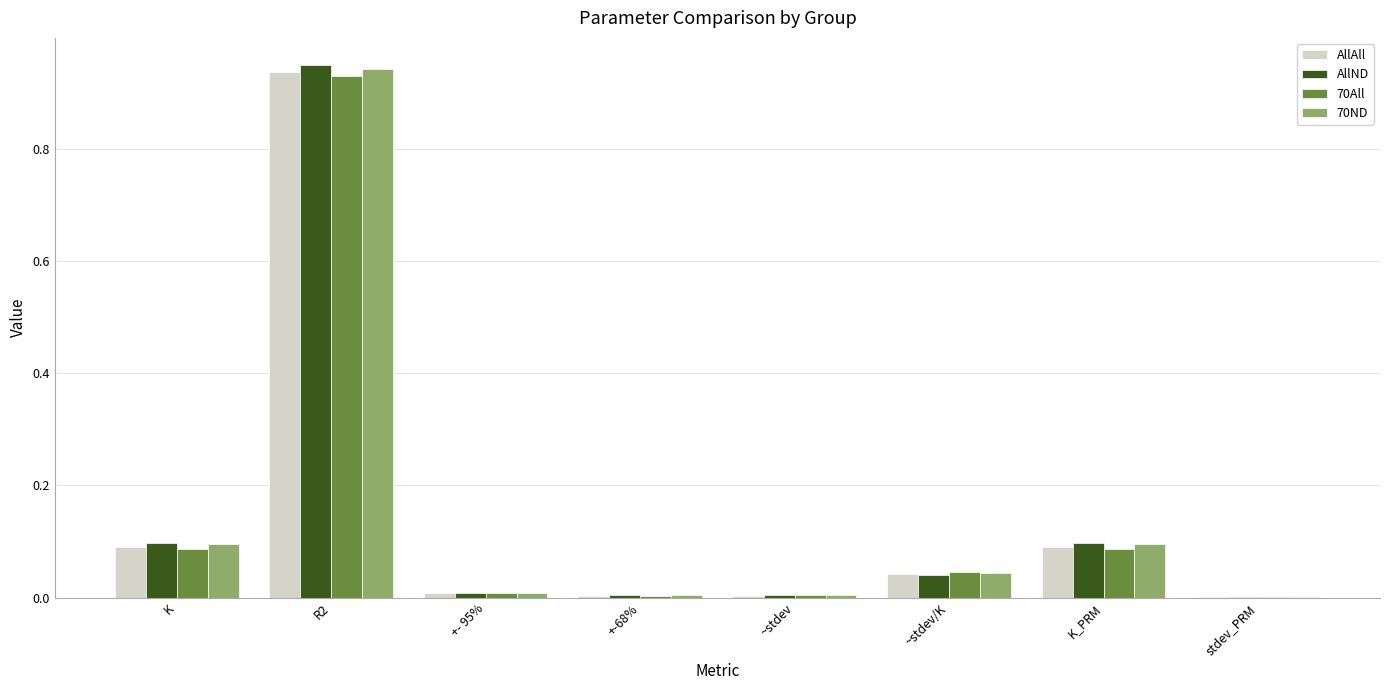

What are all the series names shown in the legend?

AllAll, AllND, 70All, 70ND